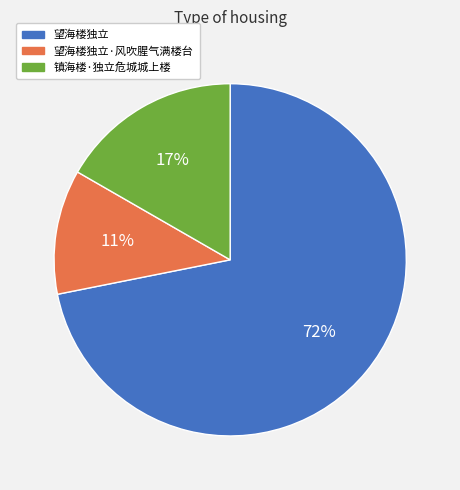

What percentage is the 镇海楼·独立危城城上楼 slice, to the nearest percent?

17%